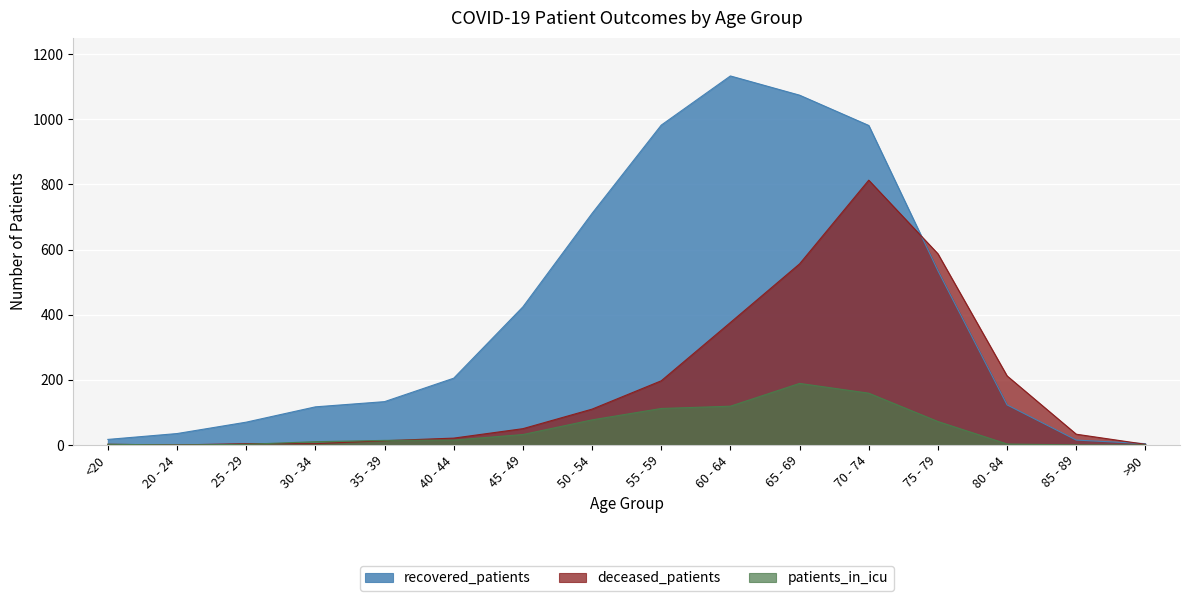

The value of patients_in_icu at 75 - 79 is 72. True or false?

True